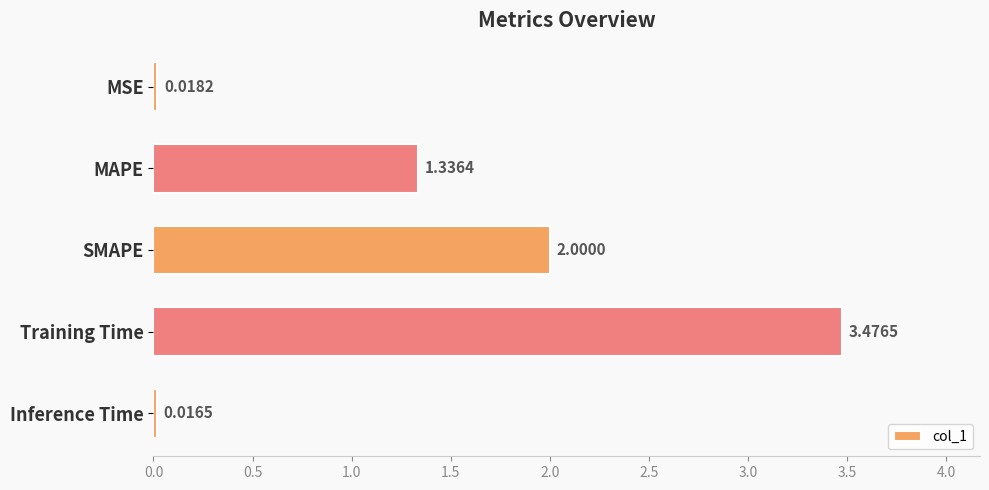

List the labels in order of value, largest first.

Training Time, SMAPE, MAPE, MSE, Inference Time